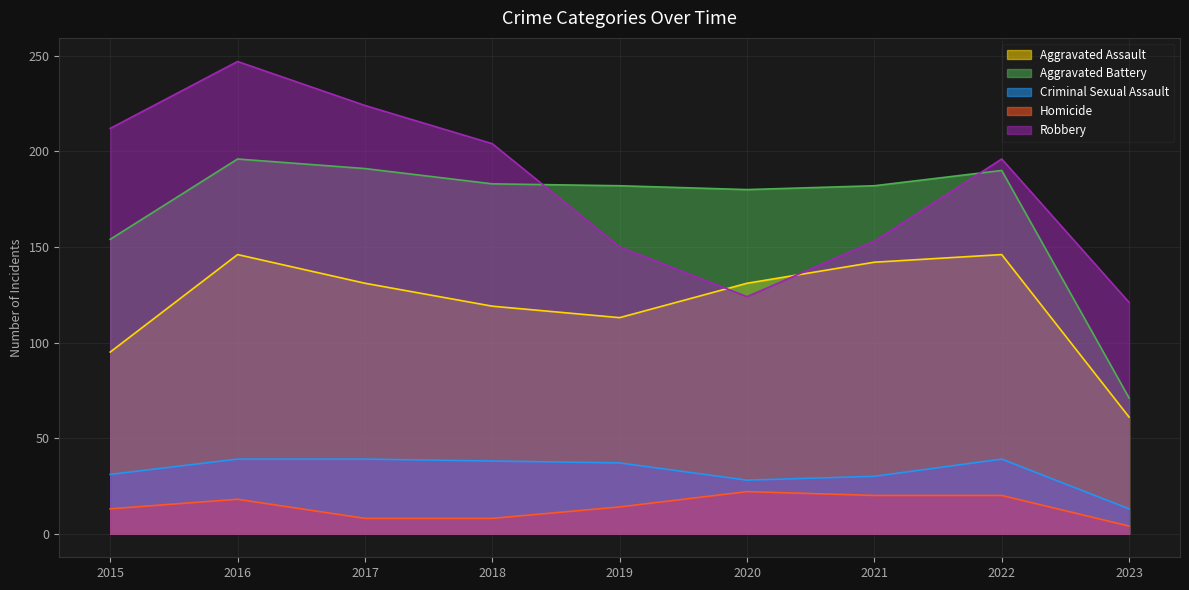

At 2023, list the series in order from largest to smallest.

Robbery, Aggravated Battery, Aggravated Assault, Criminal Sexual Assault, Homicide